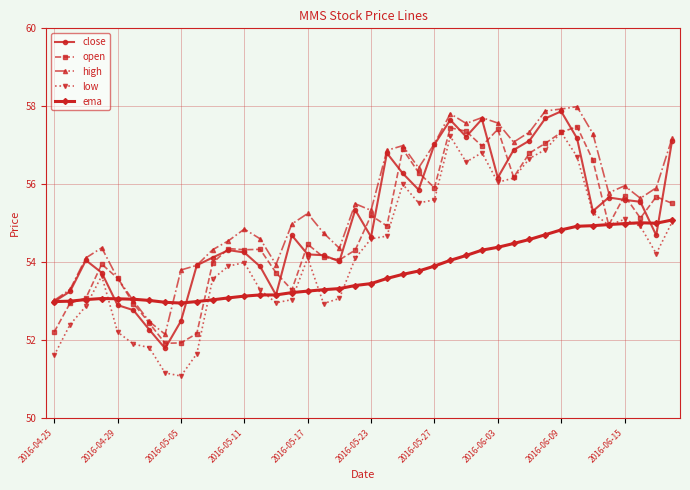

True or false: close has more than 1 points higher than both neighbors.

True